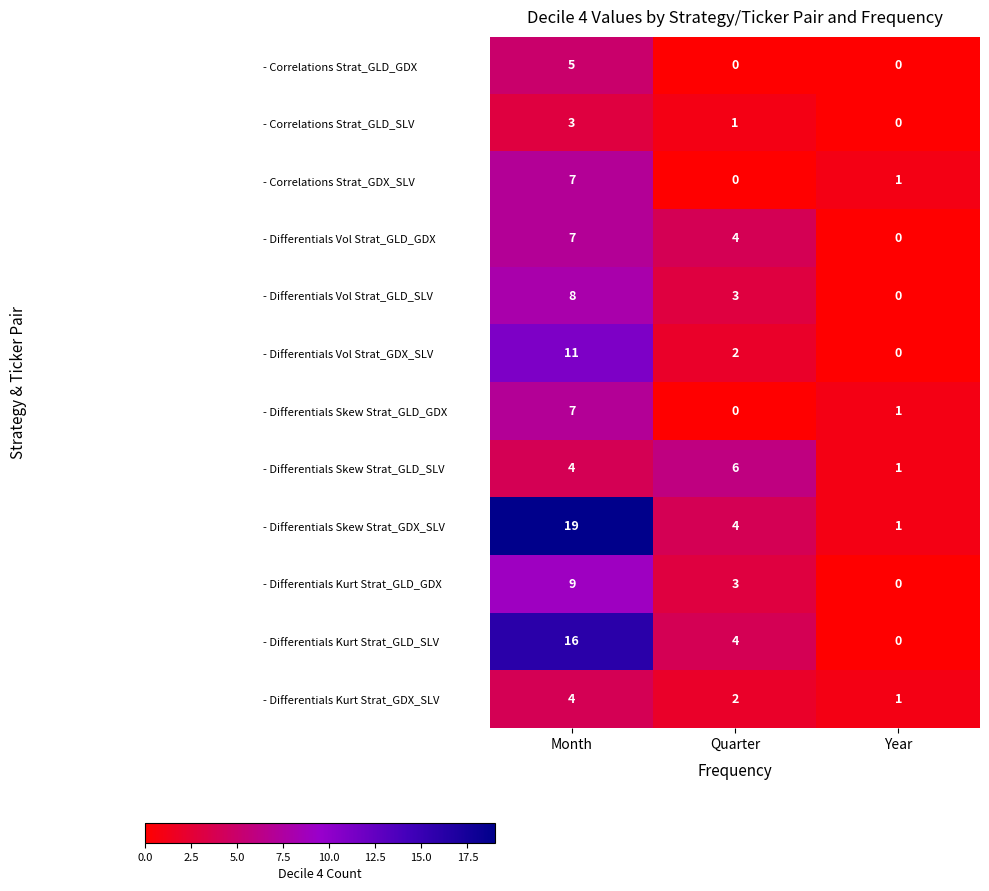

What is the average value of the - Differentials Skew Strat_GDX_SLV series?

8